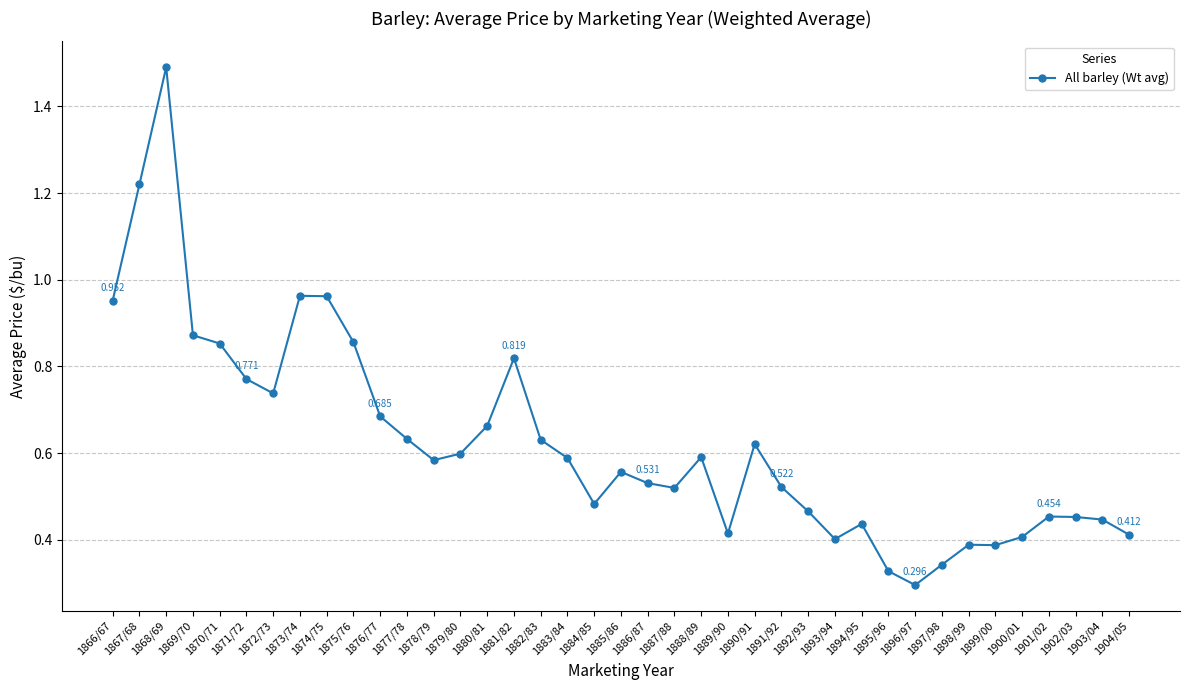

True or false: there are more than 2 points higher than both neighbors.

True